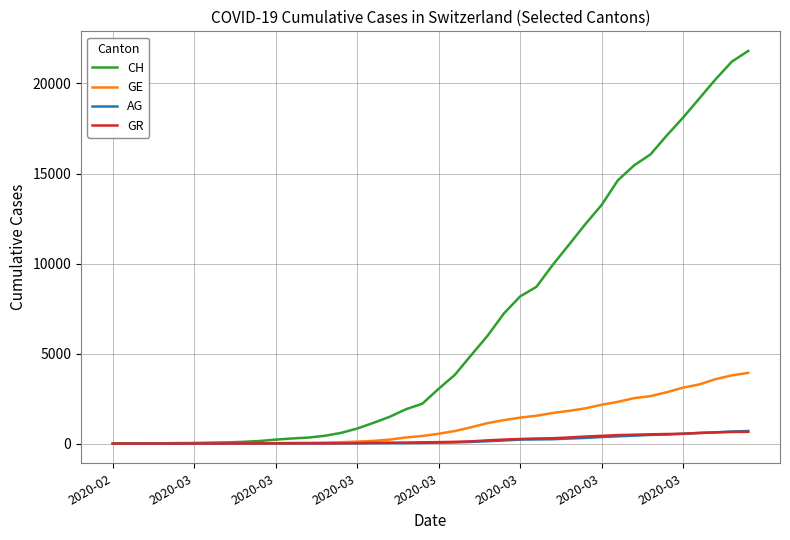

Which series has the largest total across all categories?

CH